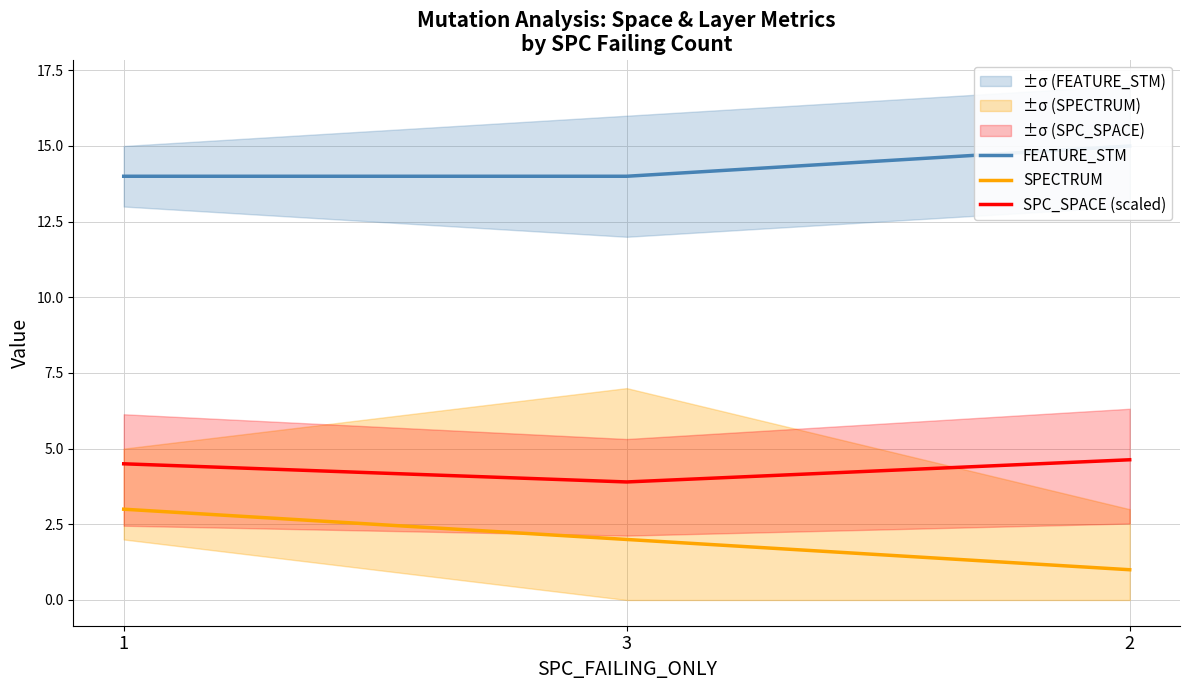

How many data points in SPECTRUM are above 2?

1